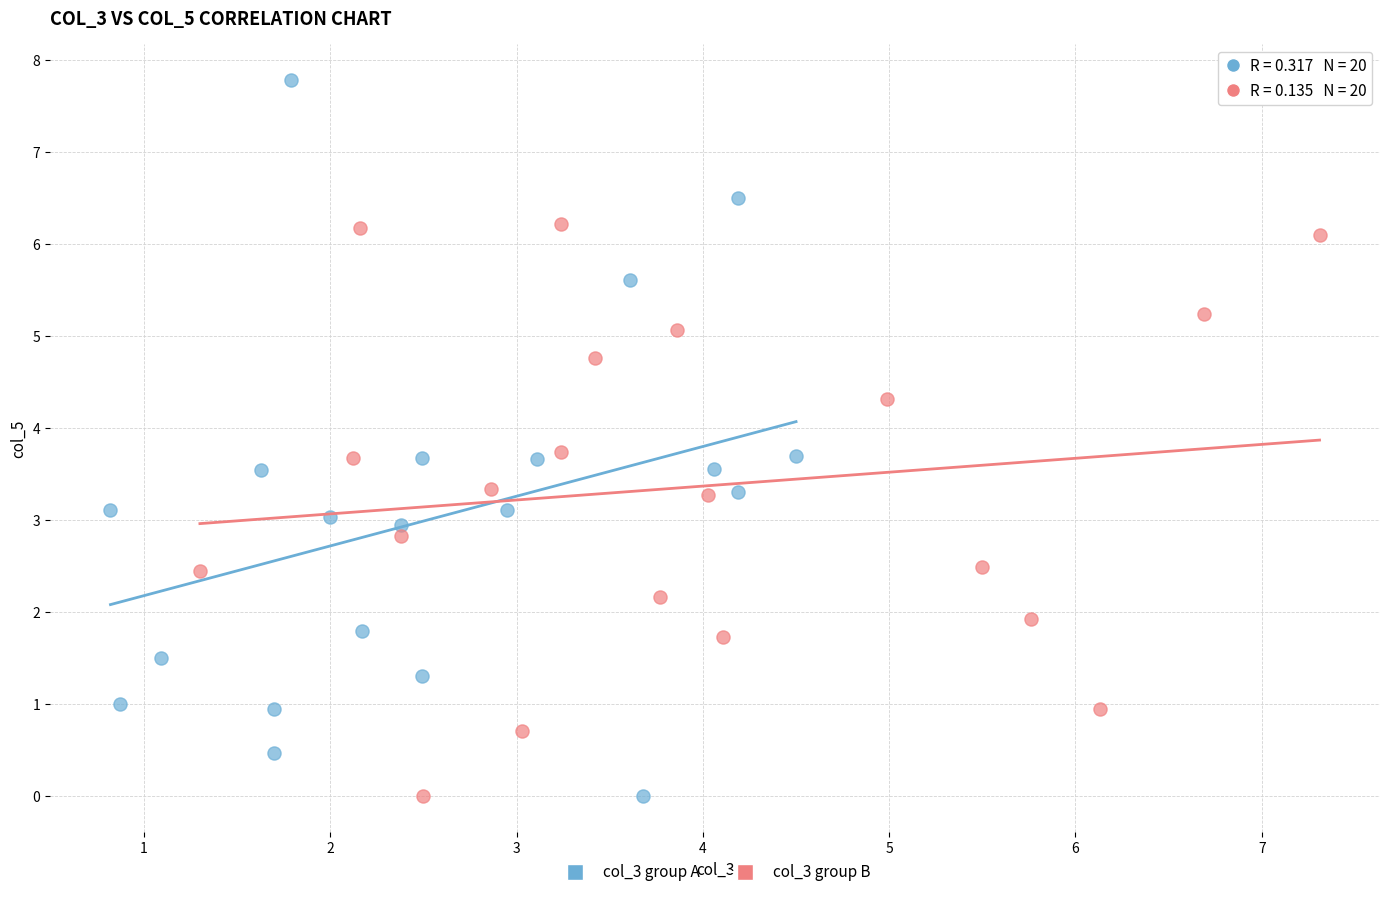

Which series has the largest Y range (max minus min)?

col_3 group A